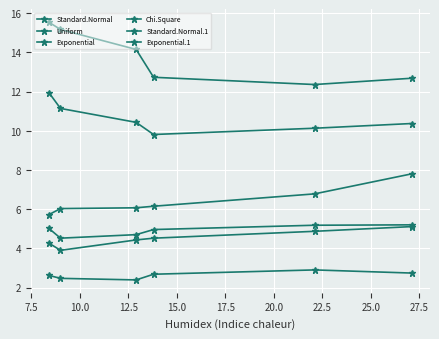

What is the difference between the maximum and minimum values in the Chi.Square series?

2.1